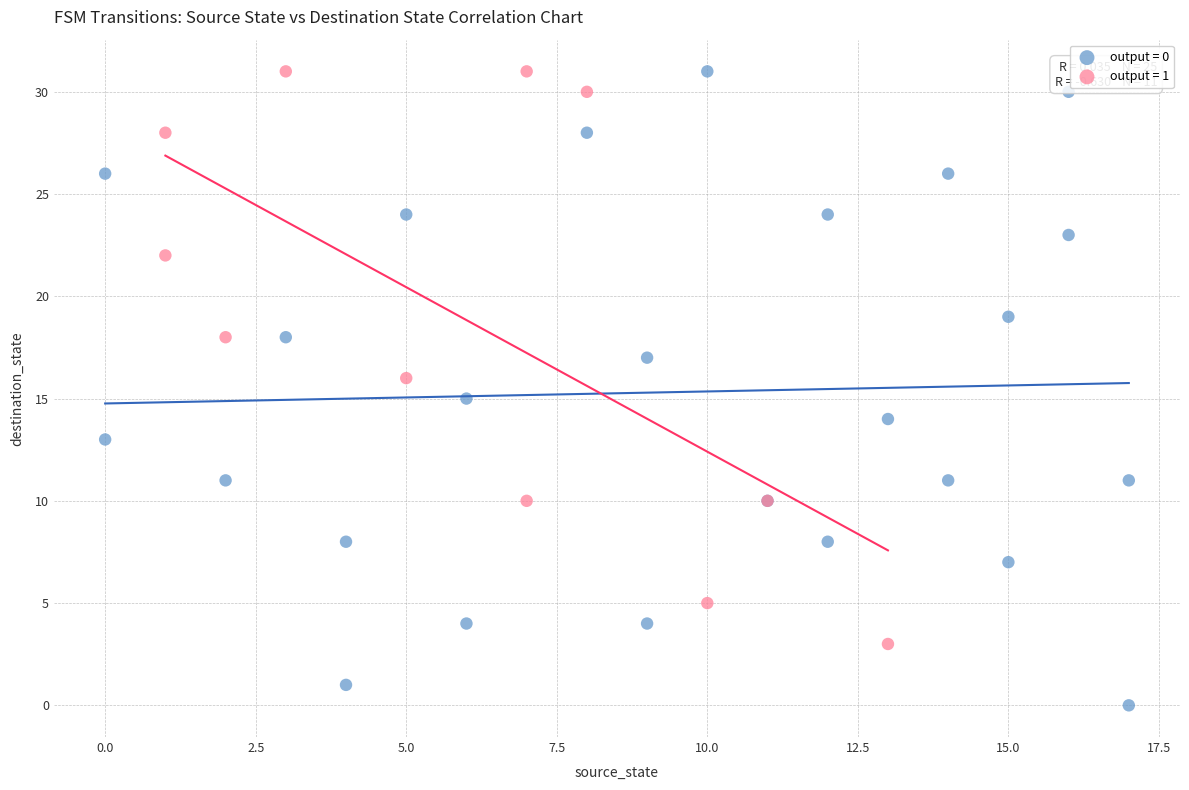

What are all the series names shown in the legend?

output = 0, output = 1